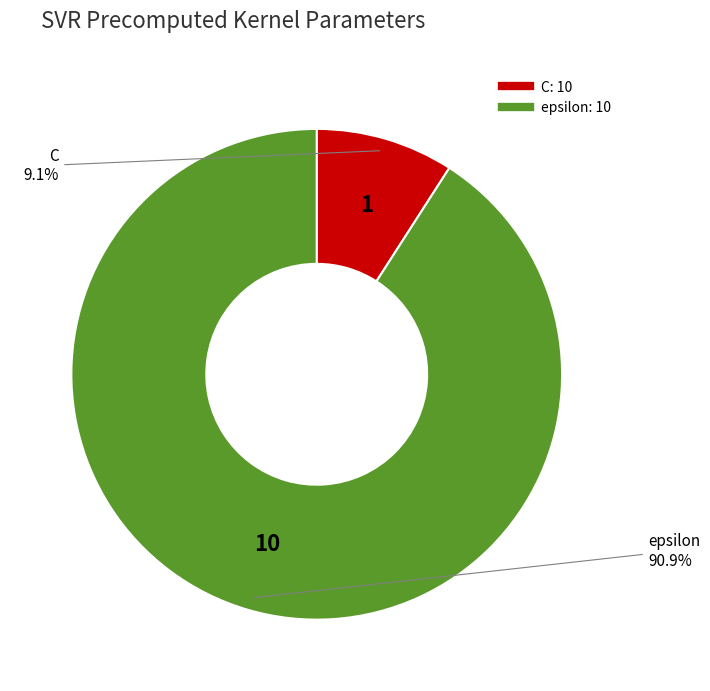

True or false: C accounts for 9% of the total.

True